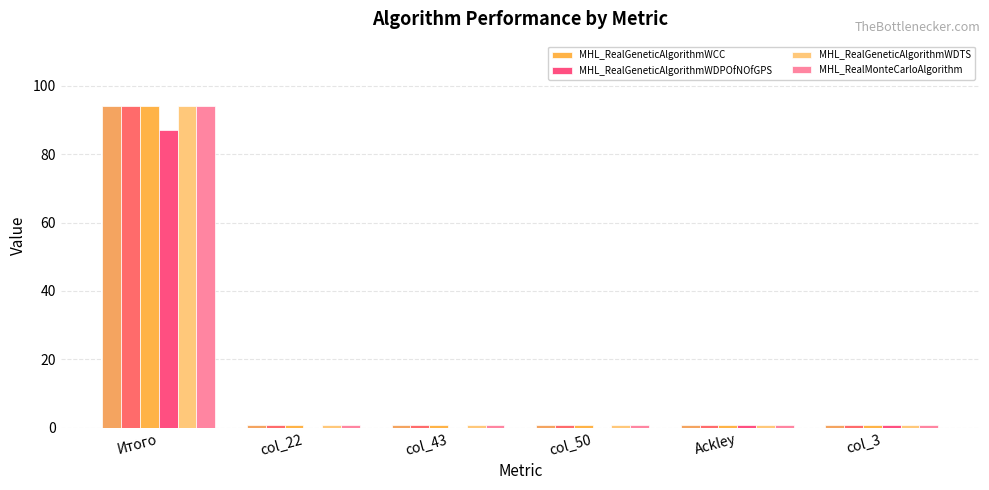

True or false: MHL_RealGeneticAlgorithmWCC has a value of 1 at col_3.

False